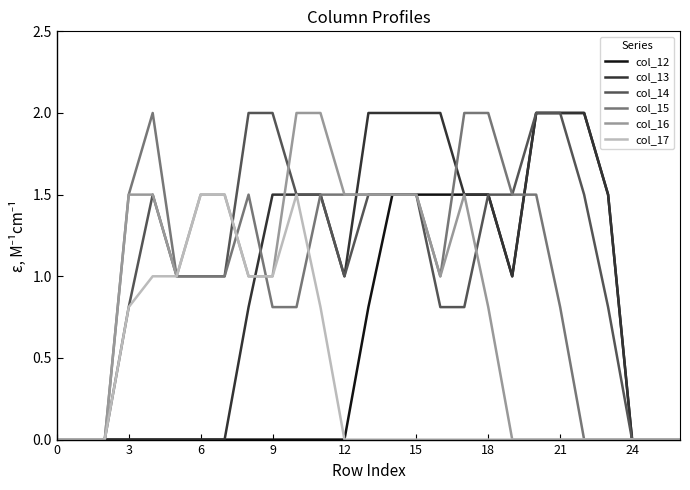

True or false: col_16 and col_15 cross at least once.

True